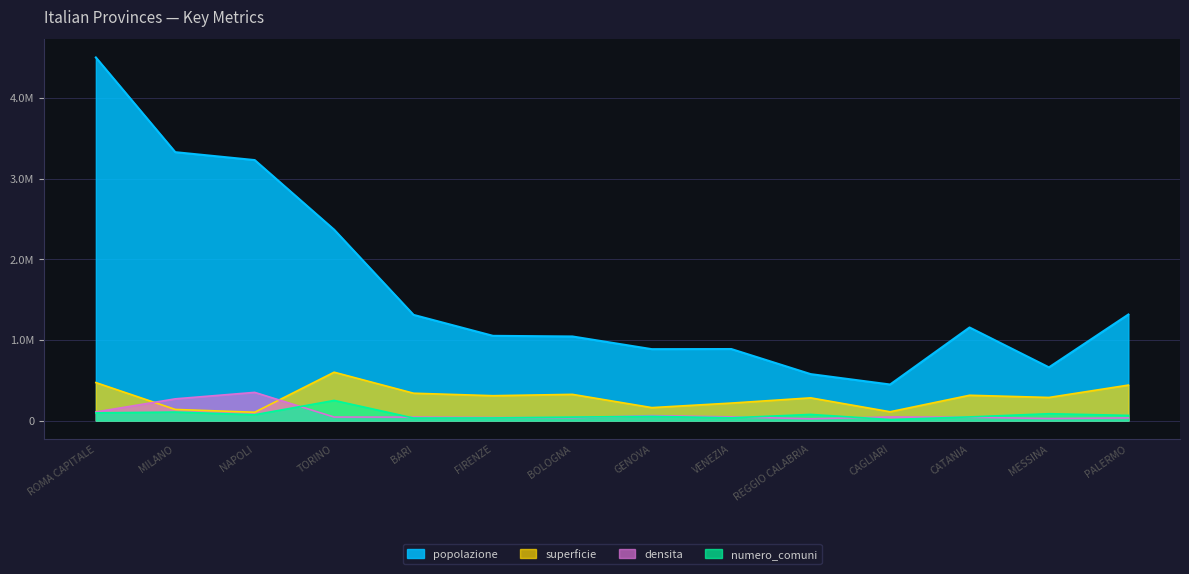

What is the label of the 12th point from the right?

NAPOLI